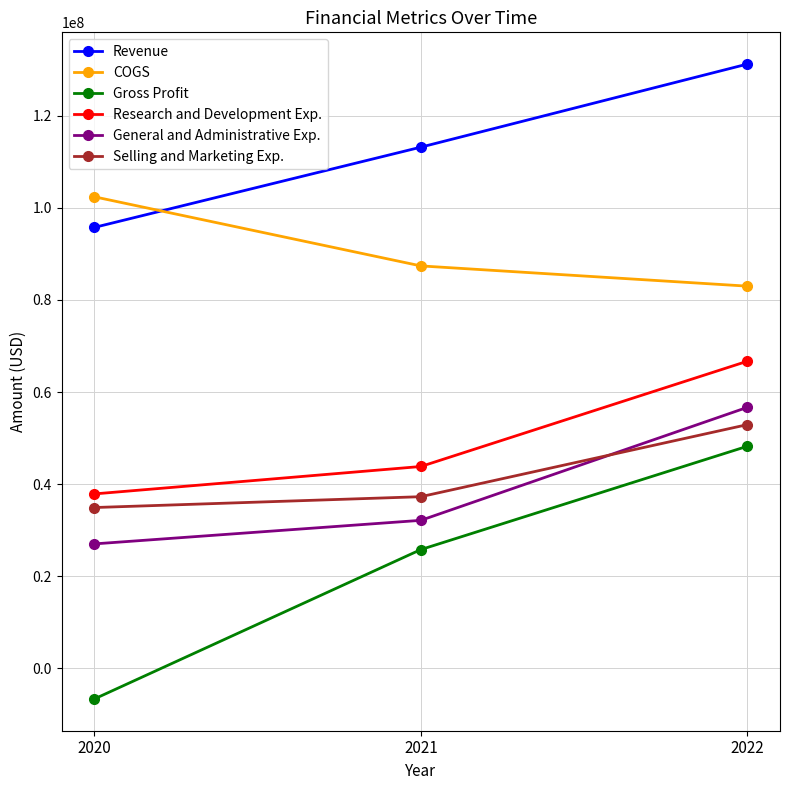

How many data points in Selling and Marketing Exp. are less than 37268000?

1